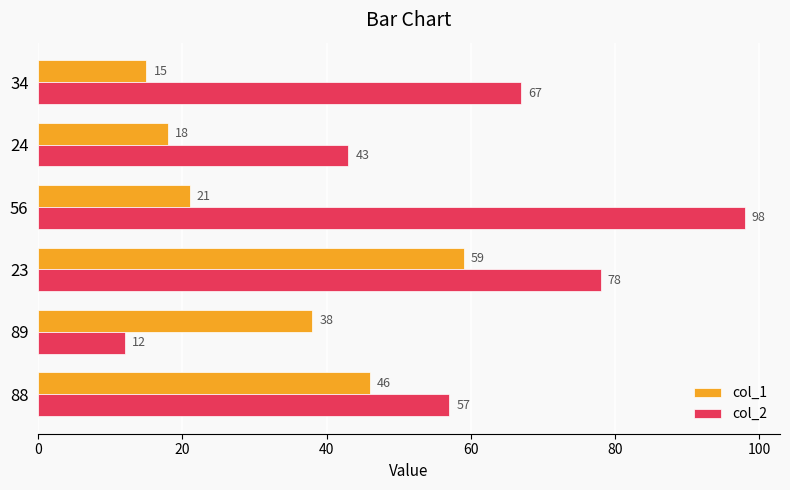

Rank the series by their average value, from lowest to highest.

col_1, col_2